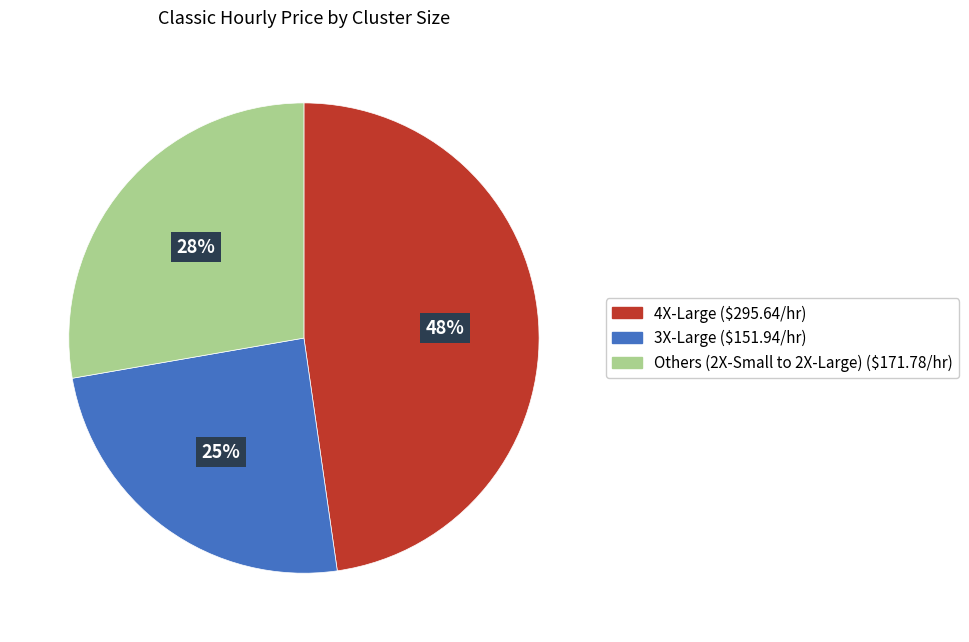

To the nearest percent, what is the average slice percentage?

33%